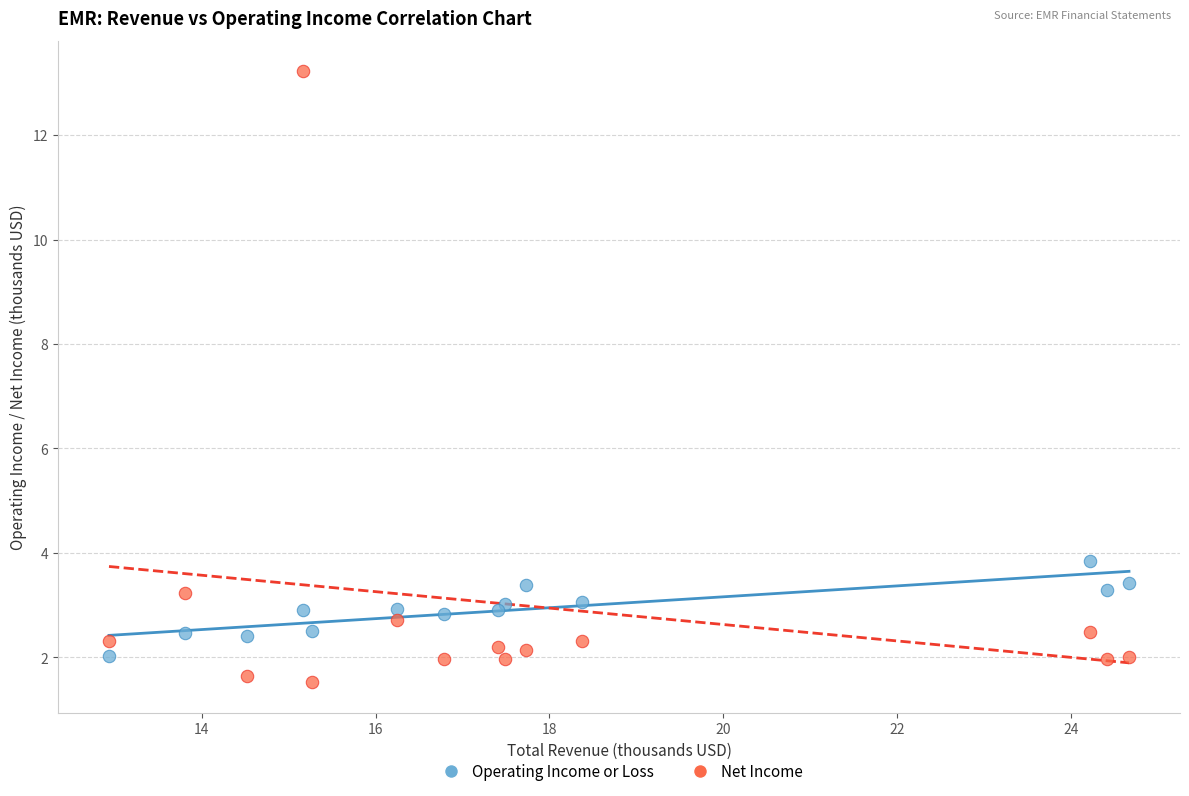

Which series has the widest spread of Y values?

Net Income